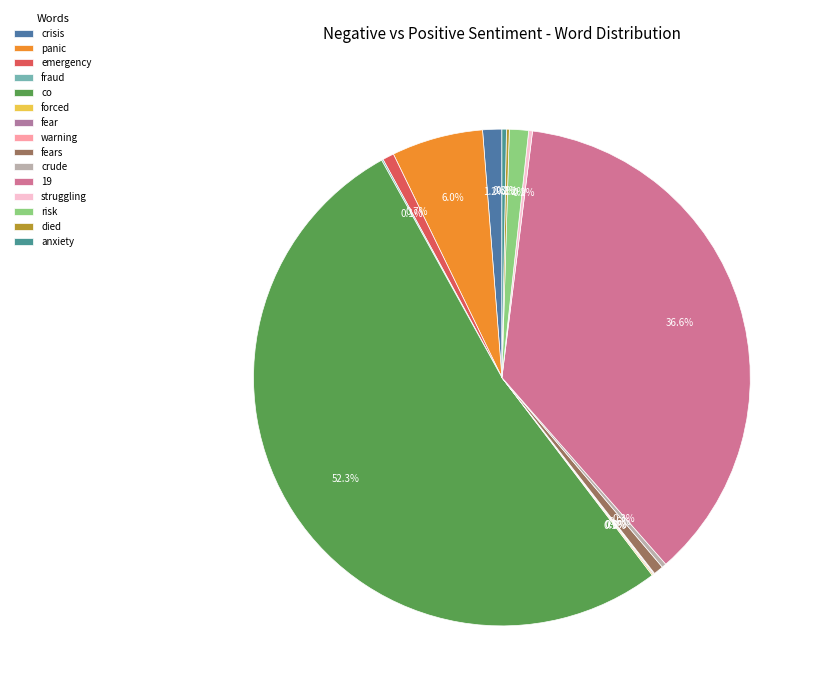

To the nearest percent, what is the combined percentage of fear and crisis?

1%